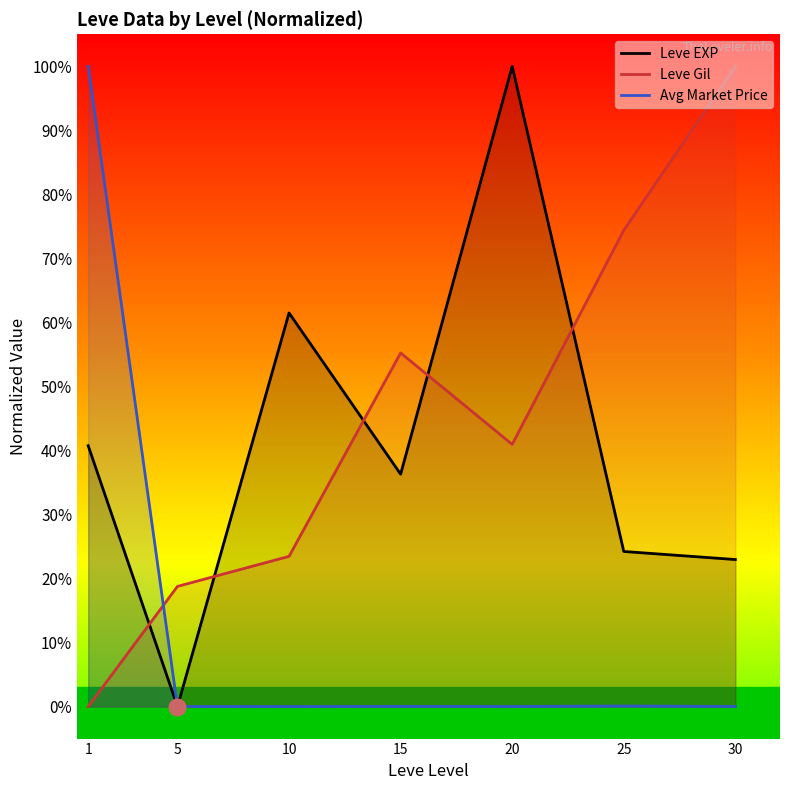

True or false: Leve Gil has a value of 0.1 at 5.

False